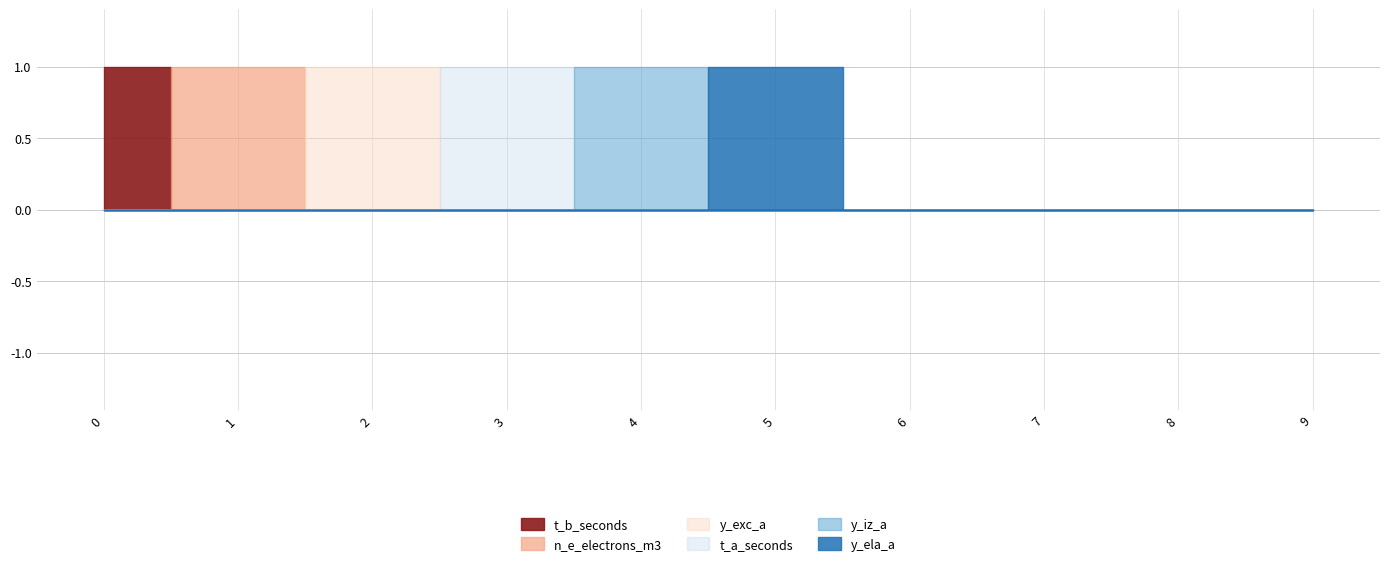

Count the number of data series in this chart.

6